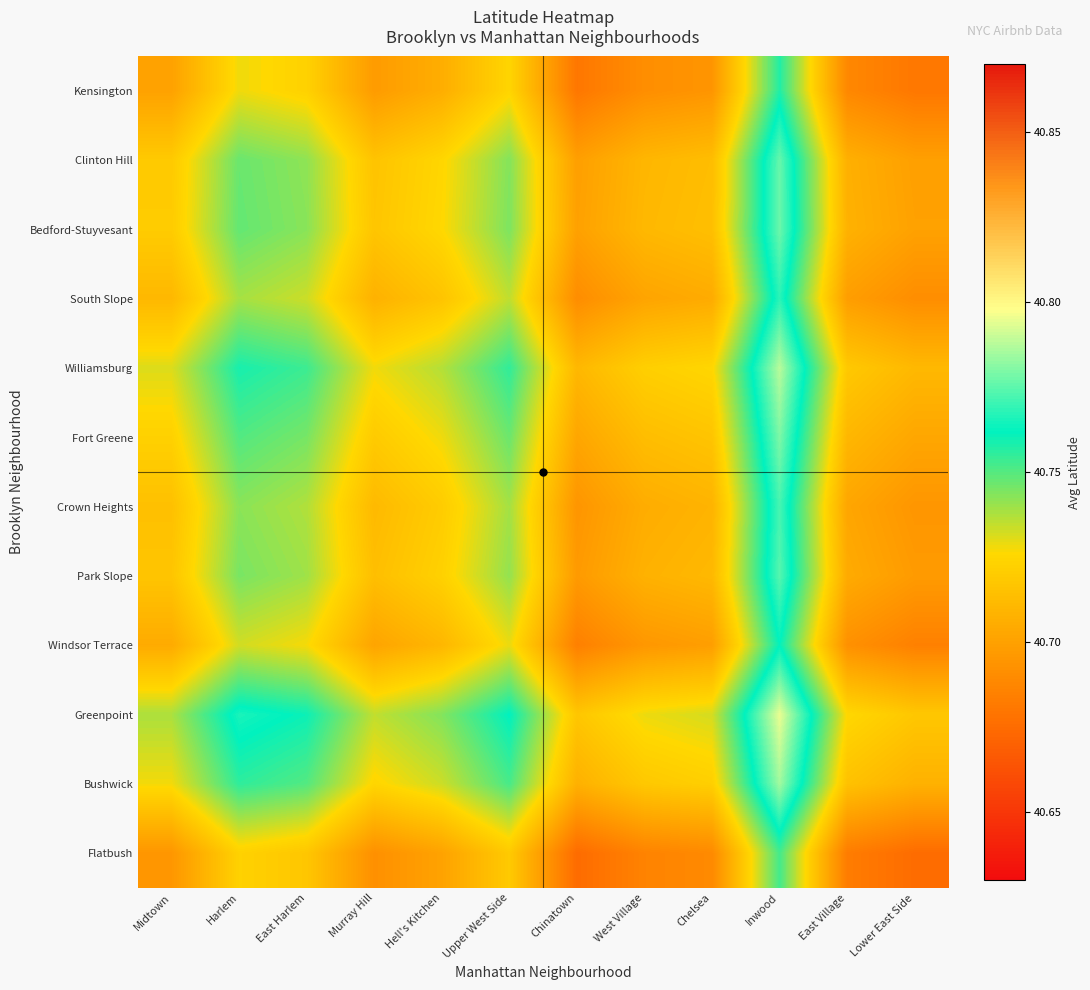

Reading left to right, what are all the values shown in this chart?

Kensington: Midtown=40.7	Harlem=40.7	East Harlem=40.7	Murray Hill=40.7	Hell's Kitchen=40.7	Upper West Side=40.7	Chinatown=40.7	West Village=40.7	Chelsea=40.7	Inwood=40.8	East Village=40.7	Lower East Side=40.7
Clinton Hill: Midtown=40.7	Harlem=40.7	East Harlem=40.7	Murray Hill=40.7	Hell's Kitchen=40.7	Upper West Side=40.7	Chinatown=40.7	West Village=40.7	Chelsea=40.7	Inwood=40.8	East Village=40.7	Lower East Side=40.7
Bedford-Stuyvesant: Midtown=40.7	Harlem=40.7	East Harlem=40.7	Murray Hill=40.7	Hell's Kitchen=40.7	Upper West Side=40.7	Chinatown=40.7	West Village=40.7	Chelsea=40.7	Inwood=40.8	East Village=40.7	Lower East Side=40.7
South Slope: Midtown=40.7	Harlem=40.7	East Harlem=40.7	Murray Hill=40.7	Hell's Kitchen=40.7	Upper West Side=40.7	Chinatown=40.7	West Village=40.7	Chelsea=40.7	Inwood=40.8	East Village=40.7	Lower East Side=40.7
Williamsburg: Midtown=40.7	Harlem=40.8	East Harlem=40.8	Murray Hill=40.7	Hell's Kitchen=40.7	Upper West Side=40.8	Chinatown=40.7	West Village=40.7	Chelsea=40.7	Inwood=40.8	East Village=40.7	Lower East Side=40.7
Fort Greene: Midtown=40.7	Harlem=40.8	East Harlem=40.7	Murray Hill=40.7	Hell's Kitchen=40.7	Upper West Side=40.7	Chinatown=40.7	West Village=40.7	Chelsea=40.7	Inwood=40.8	East Village=40.7	Lower East Side=40.7
Crown Heights: Midtown=40.7	Harlem=40.7	East Harlem=40.7	Murray Hill=40.7	Hell's Kitchen=40.7	Upper West Side=40.7	Chinatown=40.7	West Village=40.7	Chelsea=40.7	Inwood=40.8	East Village=40.7	Lower East Side=40.7
Park Slope: Midtown=40.7	Harlem=40.7	East Harlem=40.7	Murray Hill=40.7	Hell's Kitchen=40.7	Upper West Side=40.7	Chinatown=40.7	West Village=40.7	Chelsea=40.7	Inwood=40.8	East Village=40.7	Lower East Side=40.7
Windsor Terrace: Midtown=40.7	Harlem=40.7	East Harlem=40.7	Murray Hill=40.7	Hell's Kitchen=40.7	Upper West Side=40.7	Chinatown=40.7	West Village=40.7	Chelsea=40.7	Inwood=40.8	East Village=40.7	Lower East Side=40.7
Greenpoint: Midtown=40.7	Harlem=40.8	East Harlem=40.8	Murray Hill=40.7	Hell's Kitchen=40.7	Upper West Side=40.8	Chinatown=40.7	West Village=40.7	Chelsea=40.7	Inwood=40.8	East Village=40.7	Lower East Side=40.7
Bushwick: Midtown=40.7	Harlem=40.8	East Harlem=40.8	Murray Hill=40.7	Hell's Kitchen=40.7	Upper West Side=40.8	Chinatown=40.7	West Village=40.7	Chelsea=40.7	Inwood=40.8	East Village=40.7	Lower East Side=40.7
Flatbush: Midtown=40.7	Harlem=40.7	East Harlem=40.7	Murray Hill=40.7	Hell's Kitchen=40.7	Upper West Side=40.7	Chinatown=40.7	West Village=40.7	Chelsea=40.7	Inwood=40.8	East Village=40.7	Lower East Side=40.7